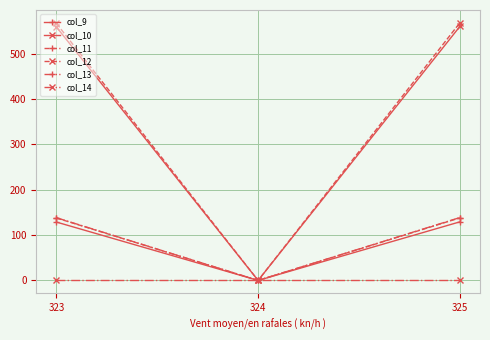

Which series has the largest range (max minus min)?

col_12